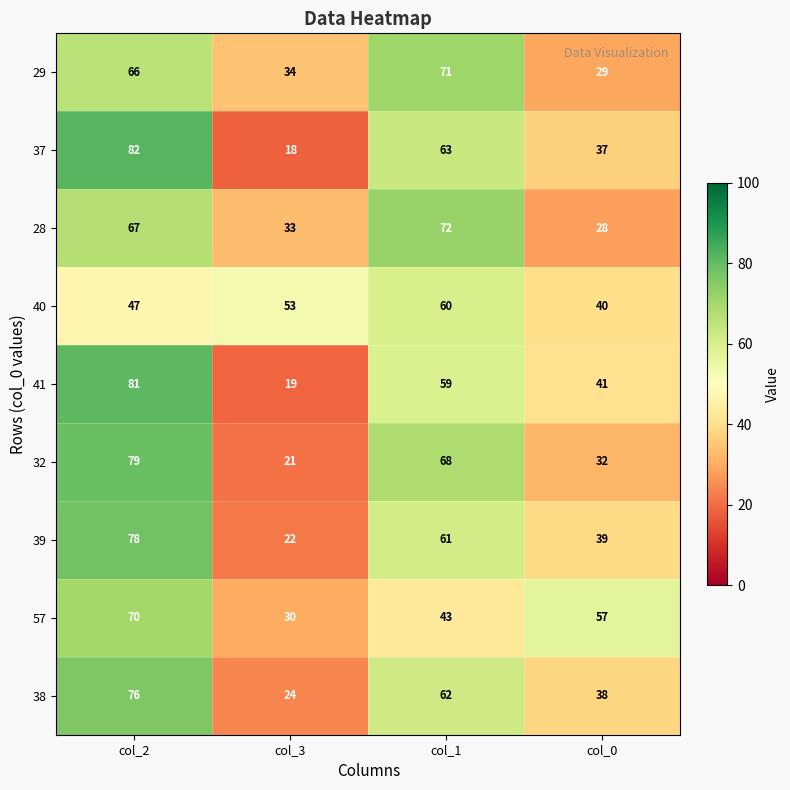

Which series has the largest range (max minus min)?

37